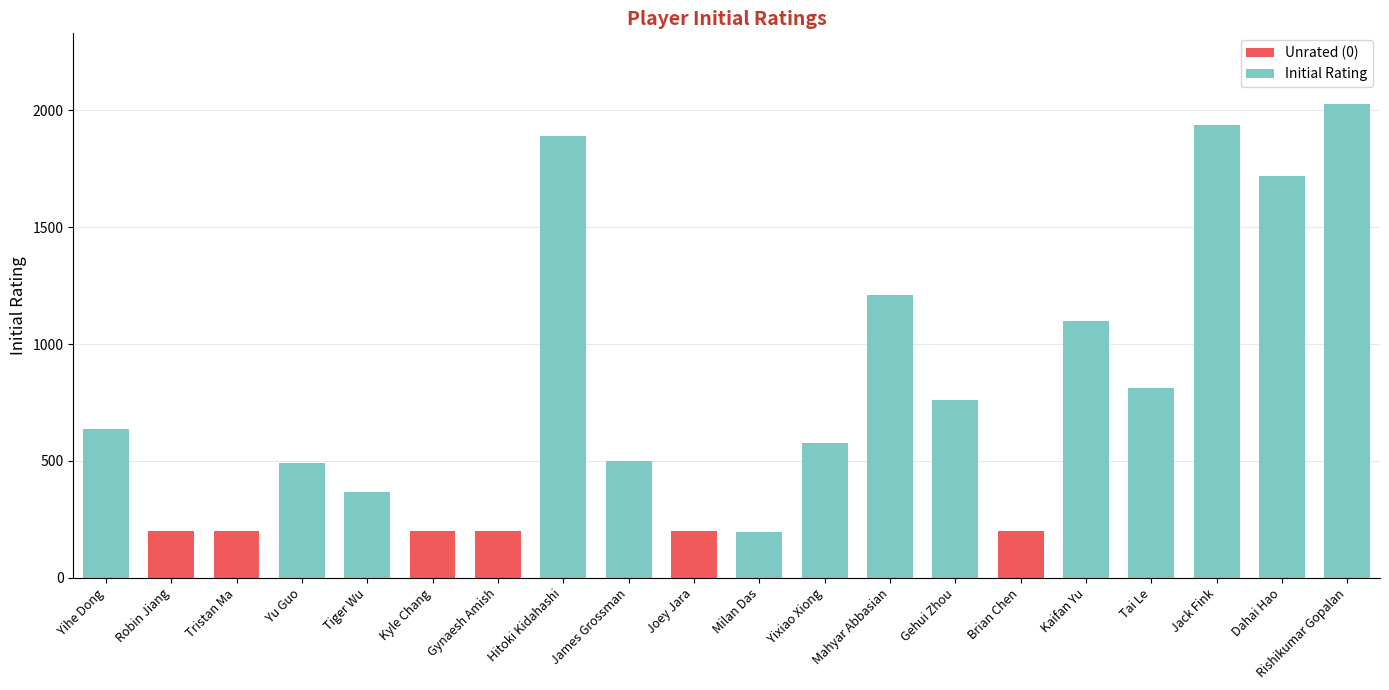

What is the total value across all series at Tai Le?

812